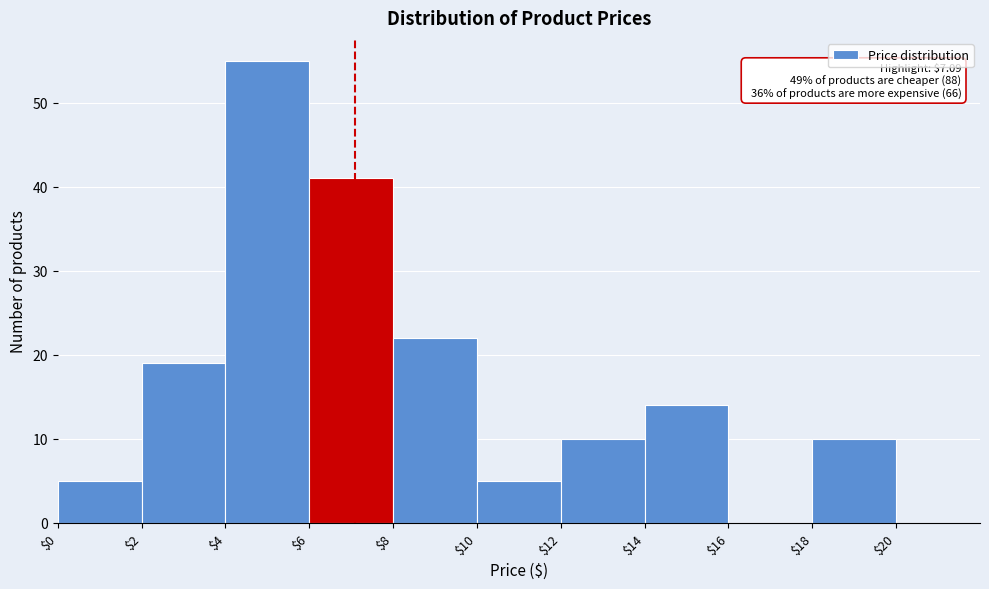

Over which range of the x-axis is the bar tallest?

$4 to $6